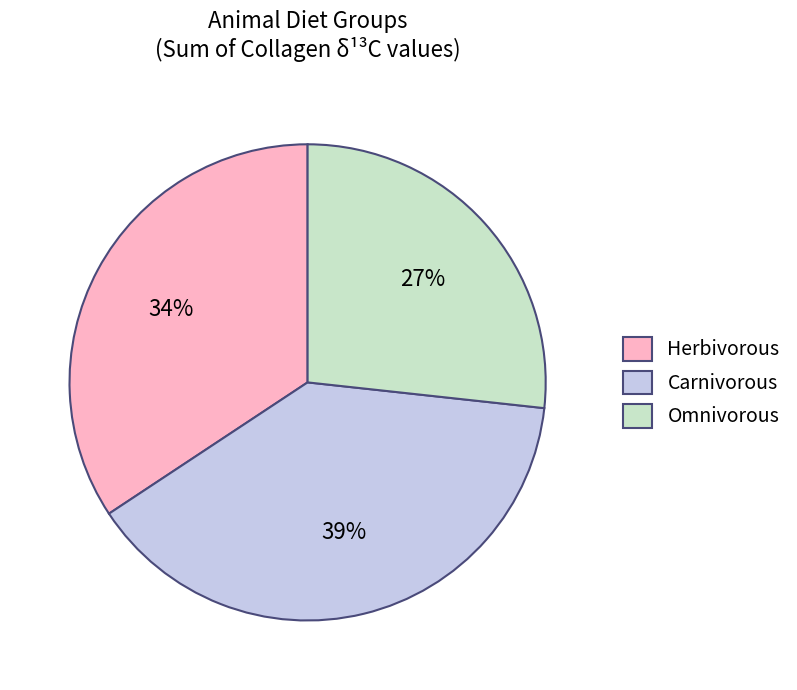

Rank the categories by value from lowest to highest.

Omnivorous, Herbivorous, Carnivorous